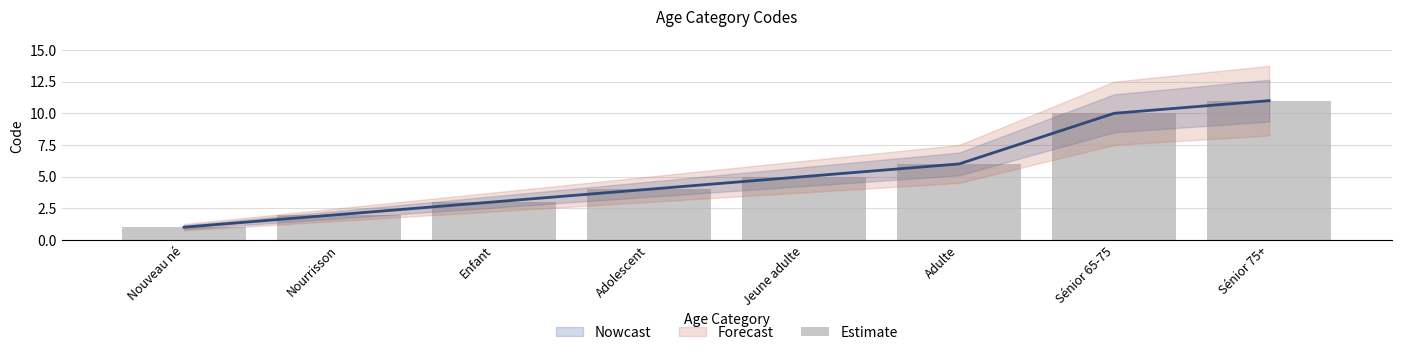

What is the change in value from Adulte to Sénior 65-75?

+4